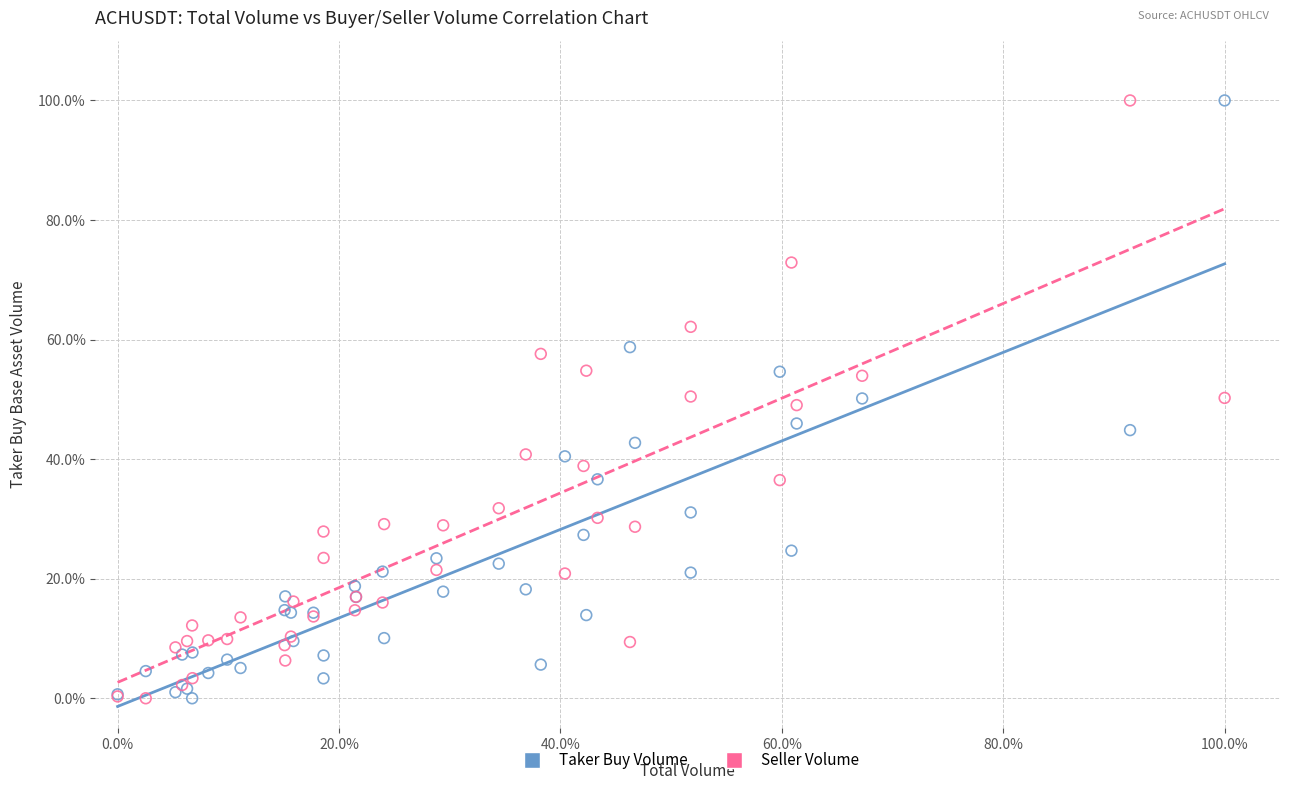

What is the X range (max minus min) for the scatter plot?

100.0